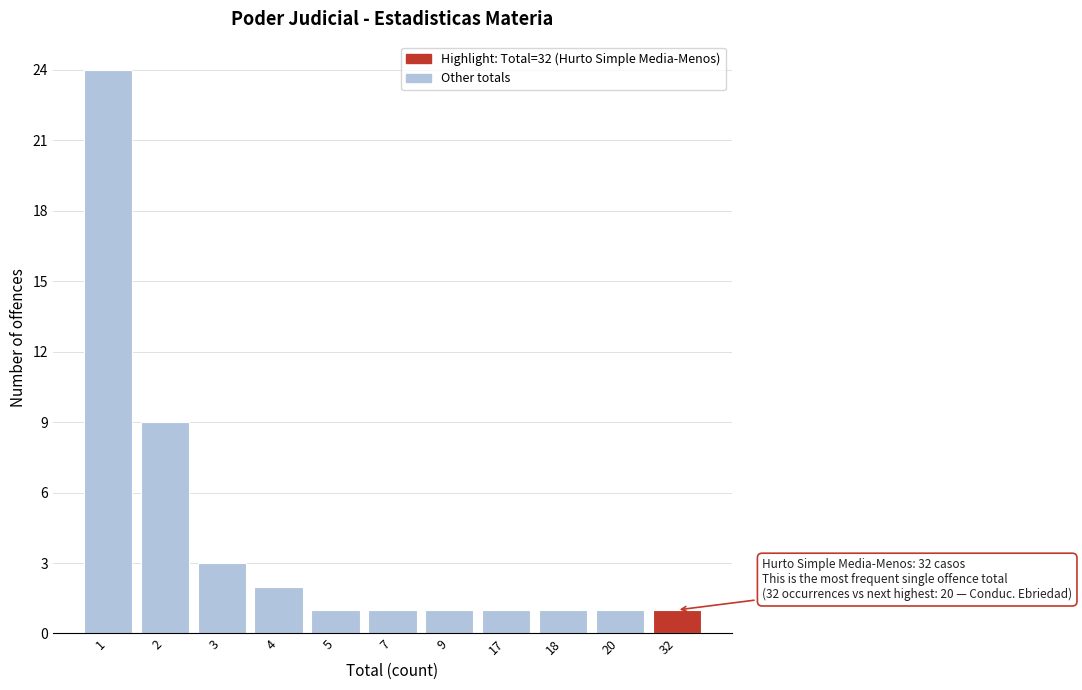

Reading left to right, extract all data points from this chart.

1=24	2=9	3=3	4=2	5=1	7=1	9=1	17=1	18=1	20=1	32=1